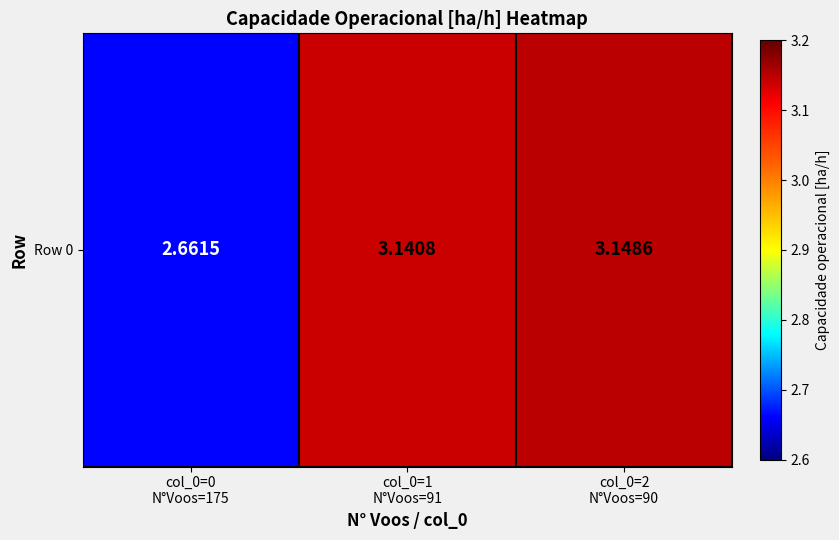

List the labels in order of value, largest first.

col_0=2
N°Voos=90, col_0=1
N°Voos=91, col_0=0
N°Voos=175